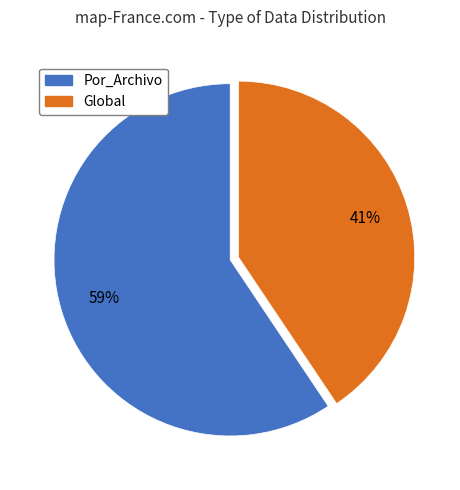

How many segments does this pie chart have?

2